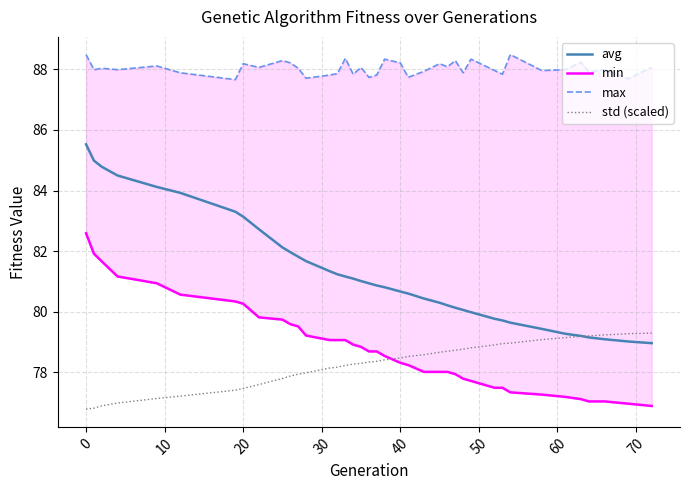

What is the lowest value of the avg series?

79.0